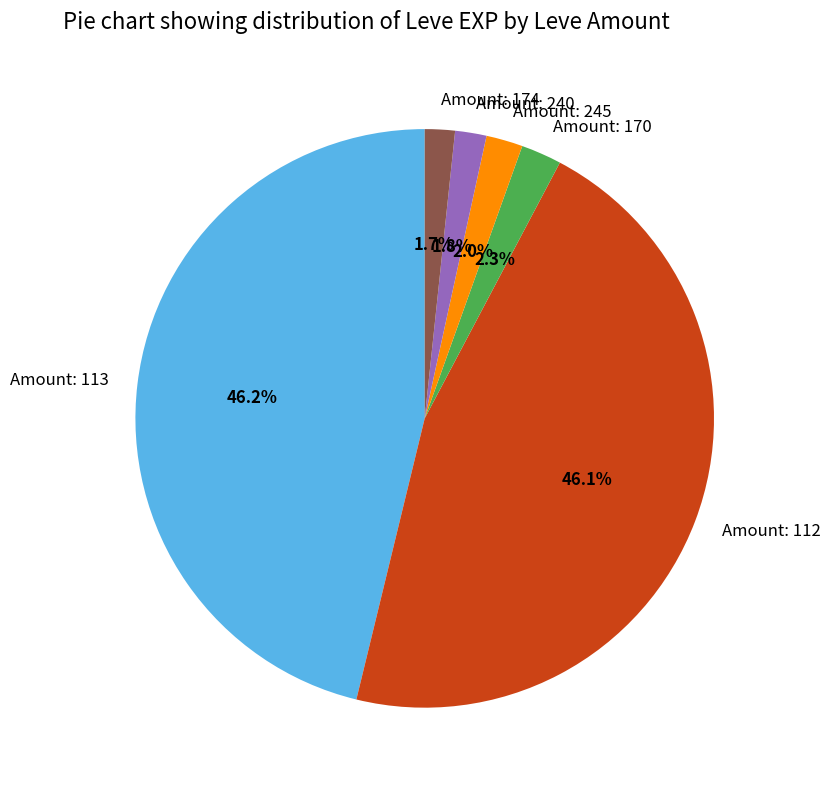

Does Amount: 174 represent more than half of the total?

No